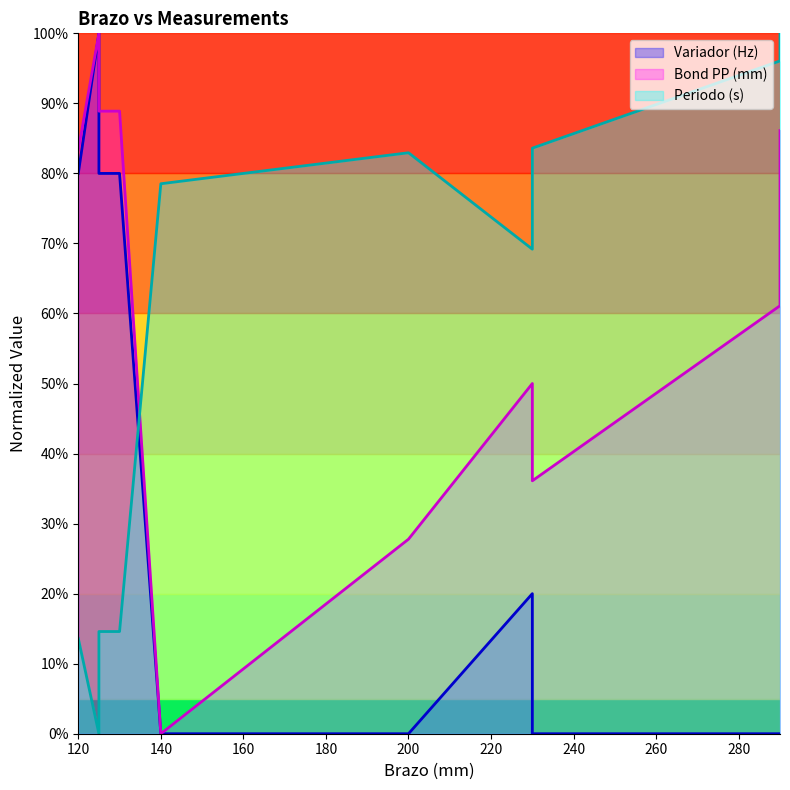

Rank the series at 230 from highest to lowest value.

Periodo (s), Bond PP (mm), Variador (Hz)